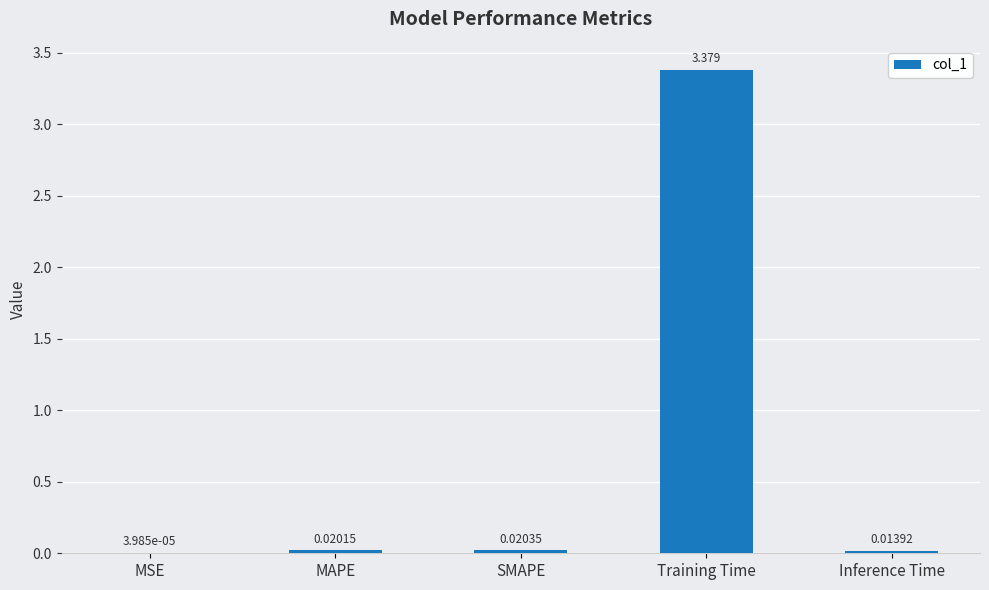

Between Training Time and SMAPE, which is larger?

Training Time